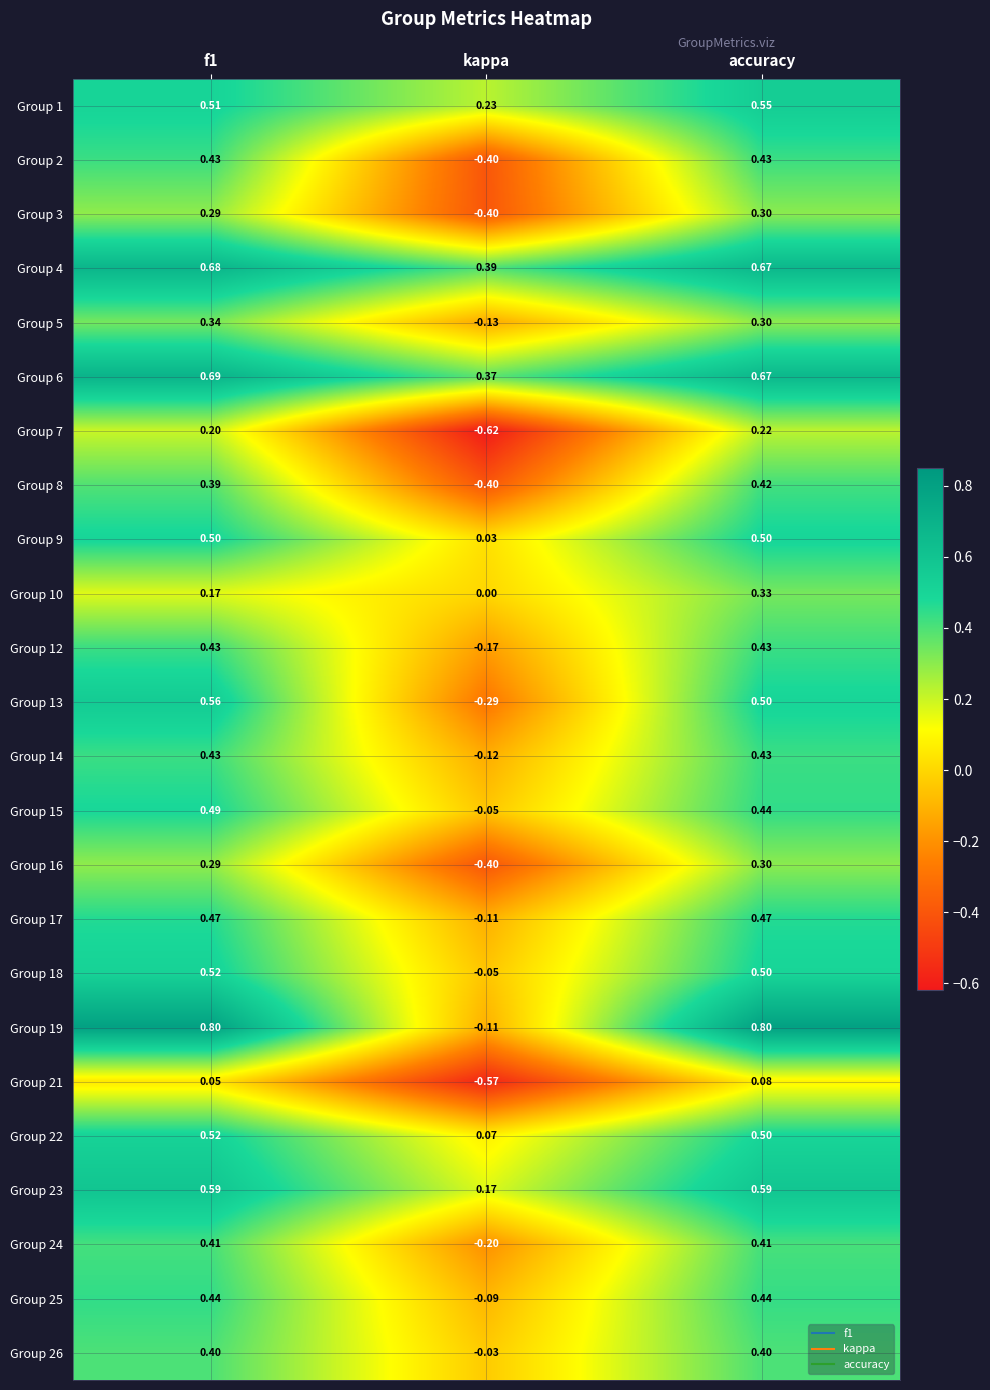

Is the value of Group 14 at f1 greater than the value of Group 15 at f1?

No